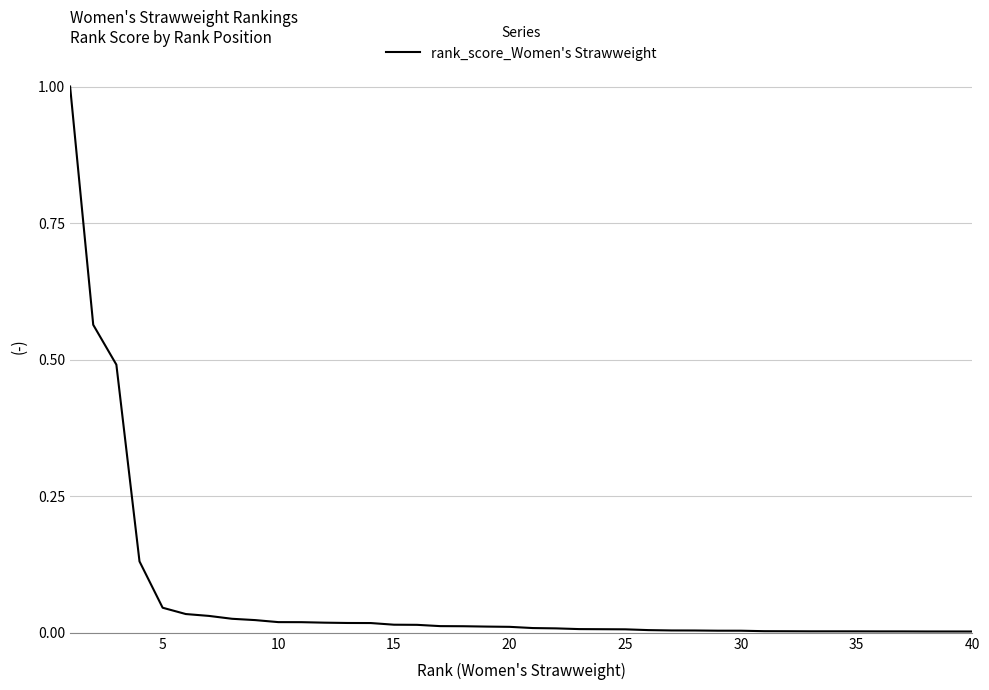

What is the maximum value shown in the chart?

1.0